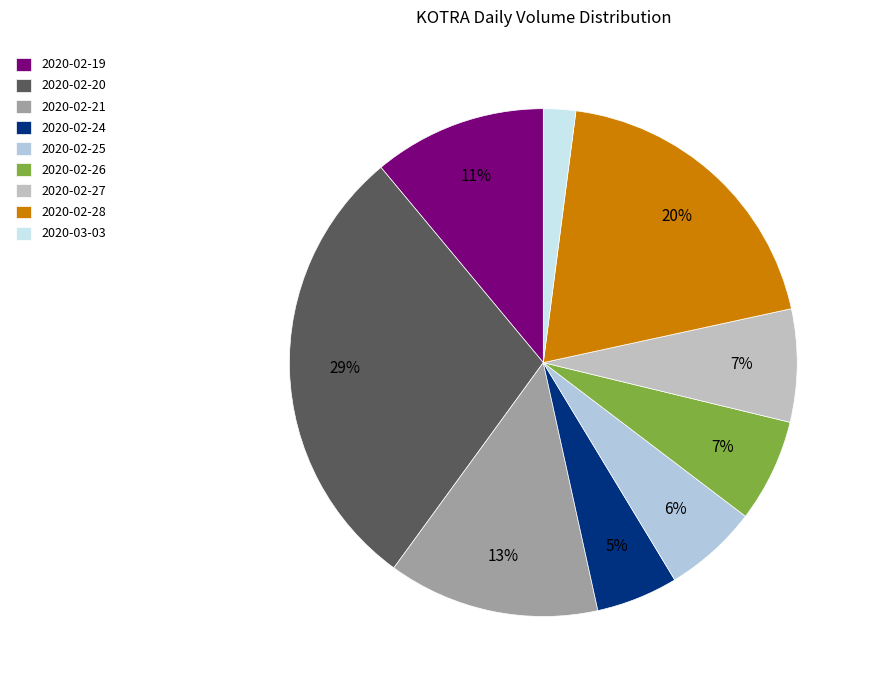

What is the largest slice in the pie chart?

2020-02-20